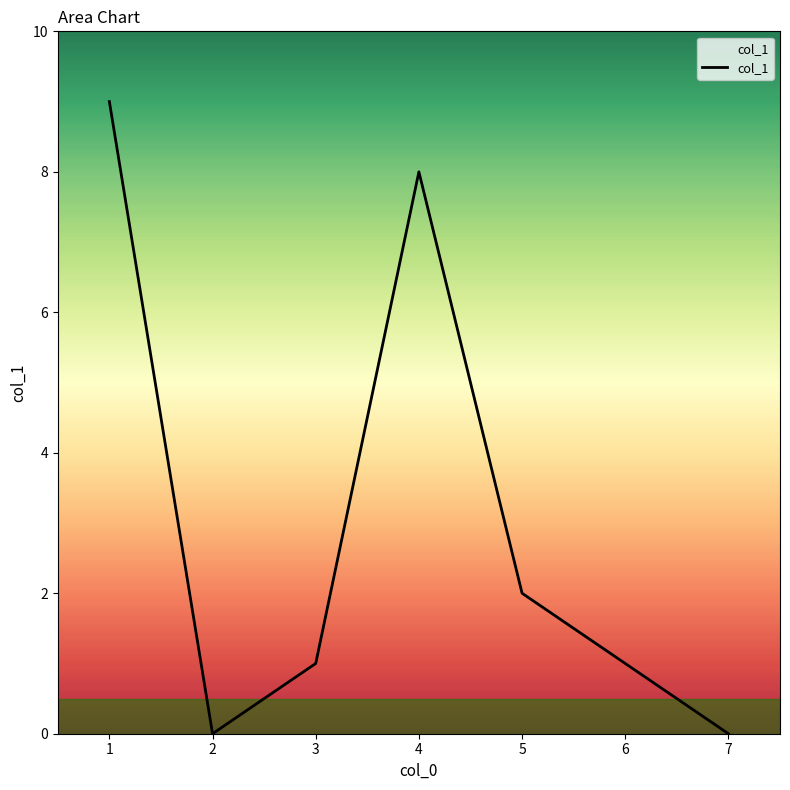

Count the number of data series in this chart.

1